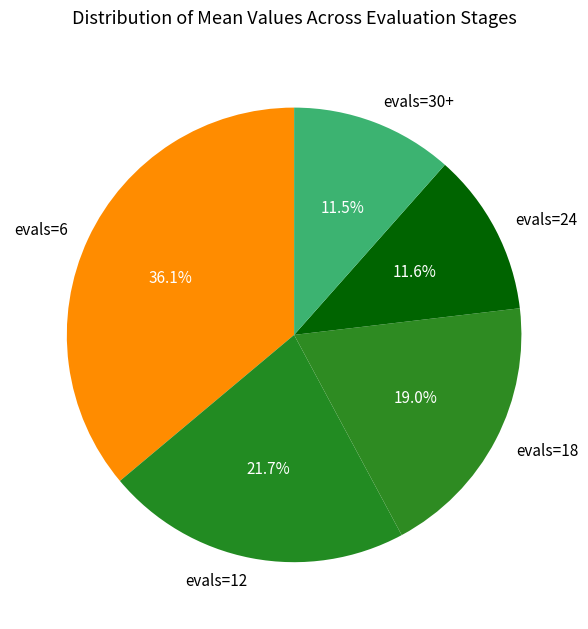

Does evals=12 account for over 50% of the chart?

No